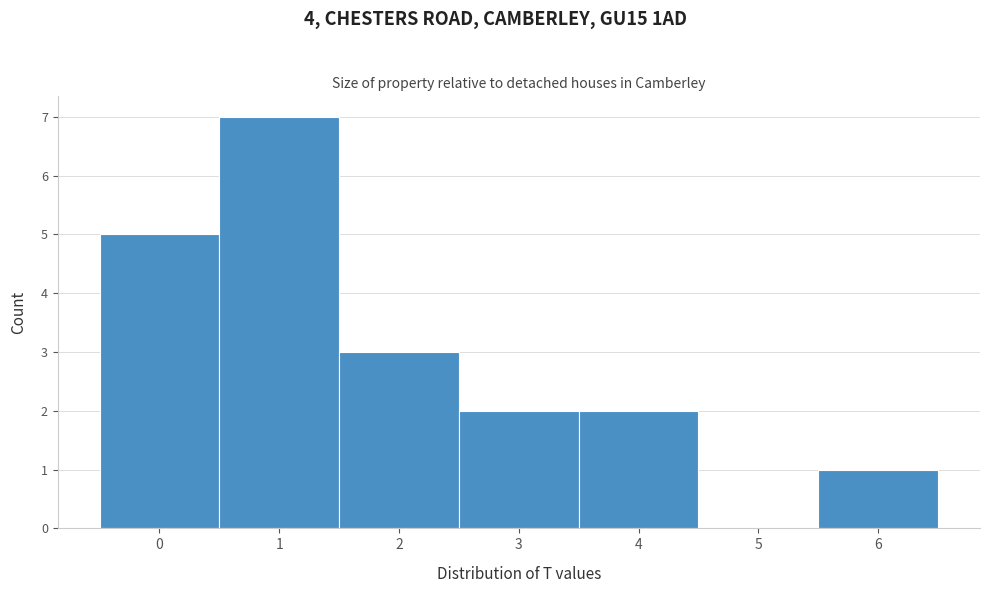

How tall is the bar that spans 1.5 to 2.5 on the x-axis? The values are not printed on the chart, so give them approximately, as read against the axis.

3